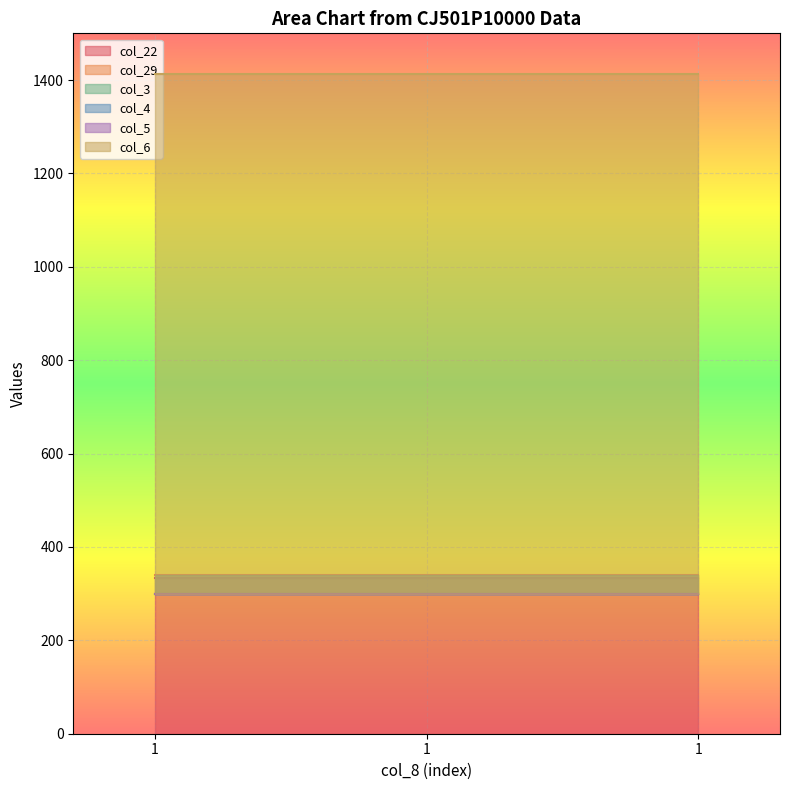

What is the maximum value shown in the chart?

1412